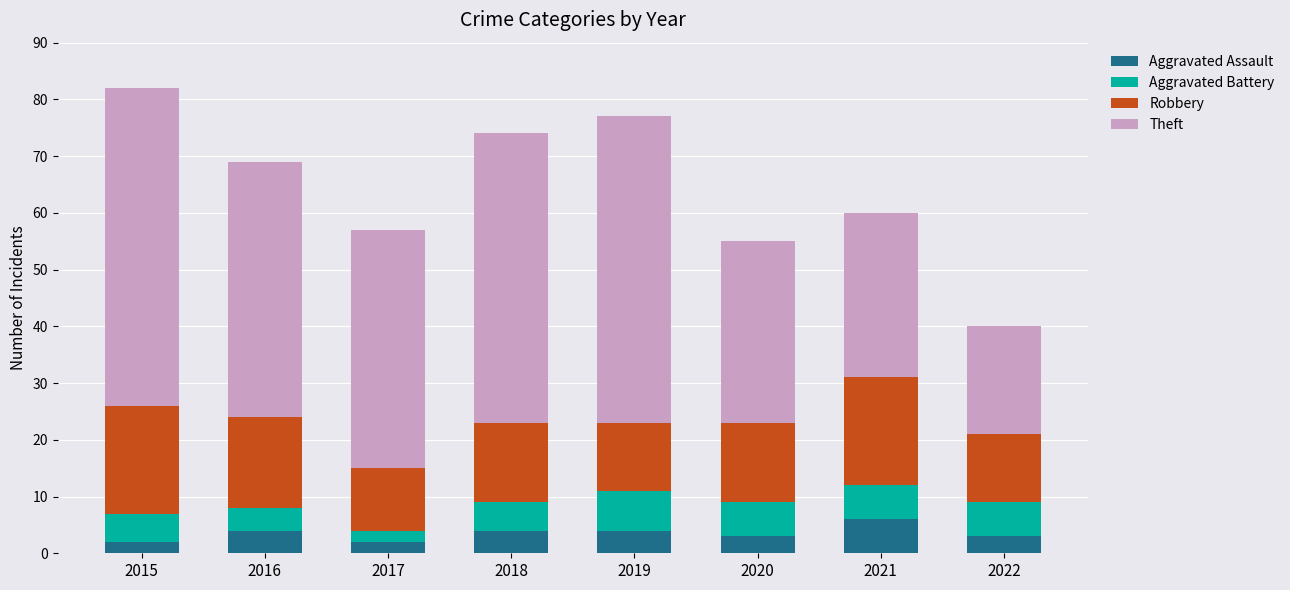

How many data points does each series have?

8